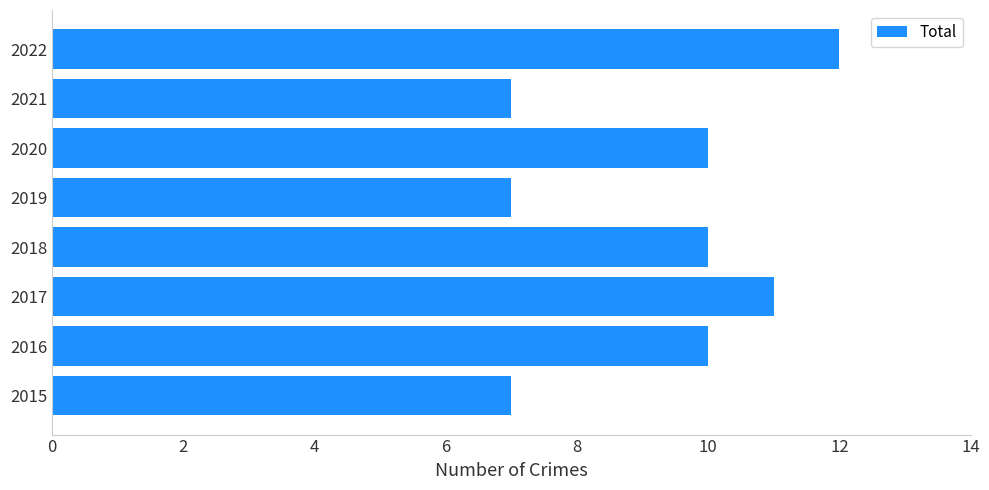

What is the change in value from 2018 to 2021?

-3